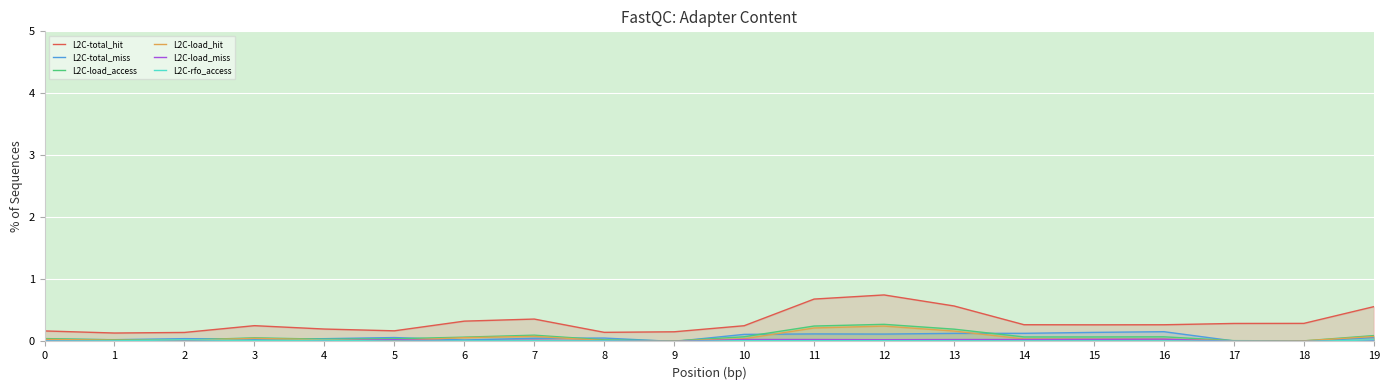

In L2C-load_miss, how many points are higher than both neighbors (excluding endpoints)?

4